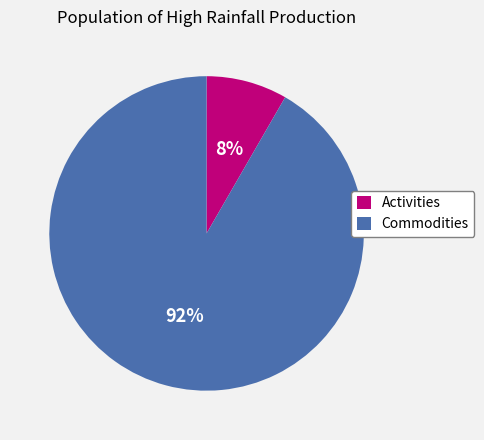

Is it true that Activities is 8% of the pie?

True